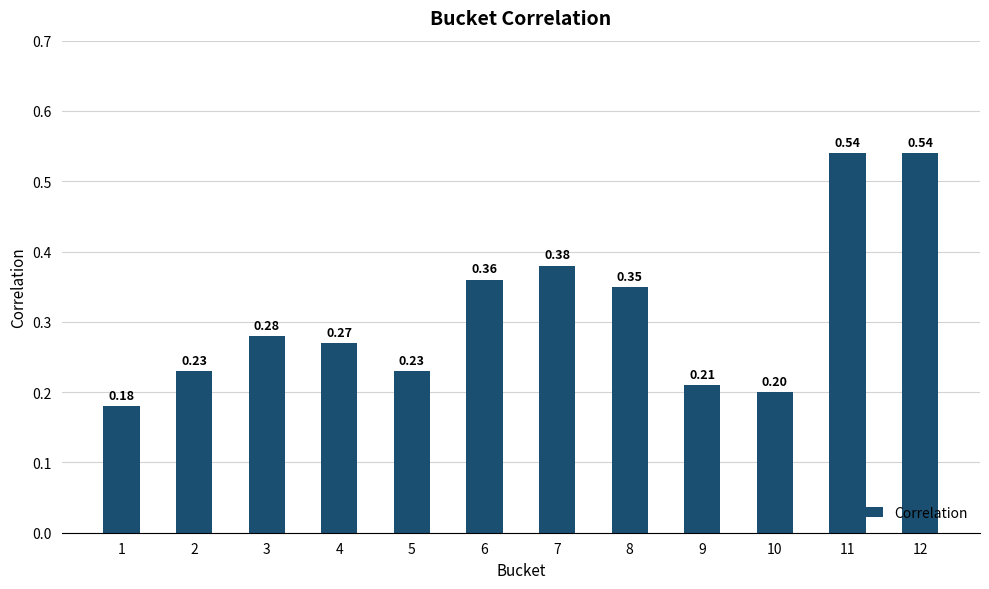

What is the change in value from 3 to 7?

+0.1